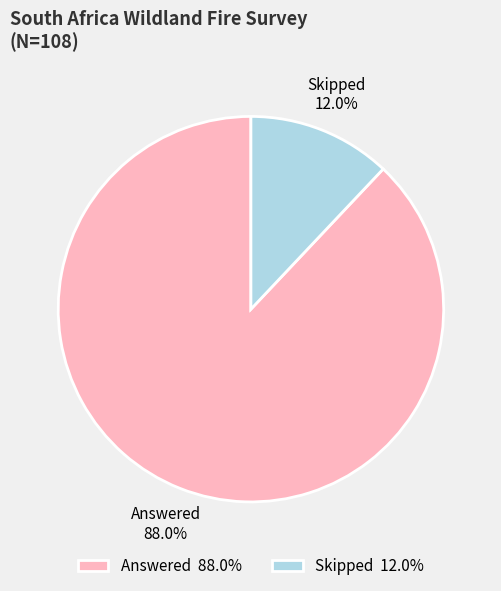

Count the number of slices in the pie.

2